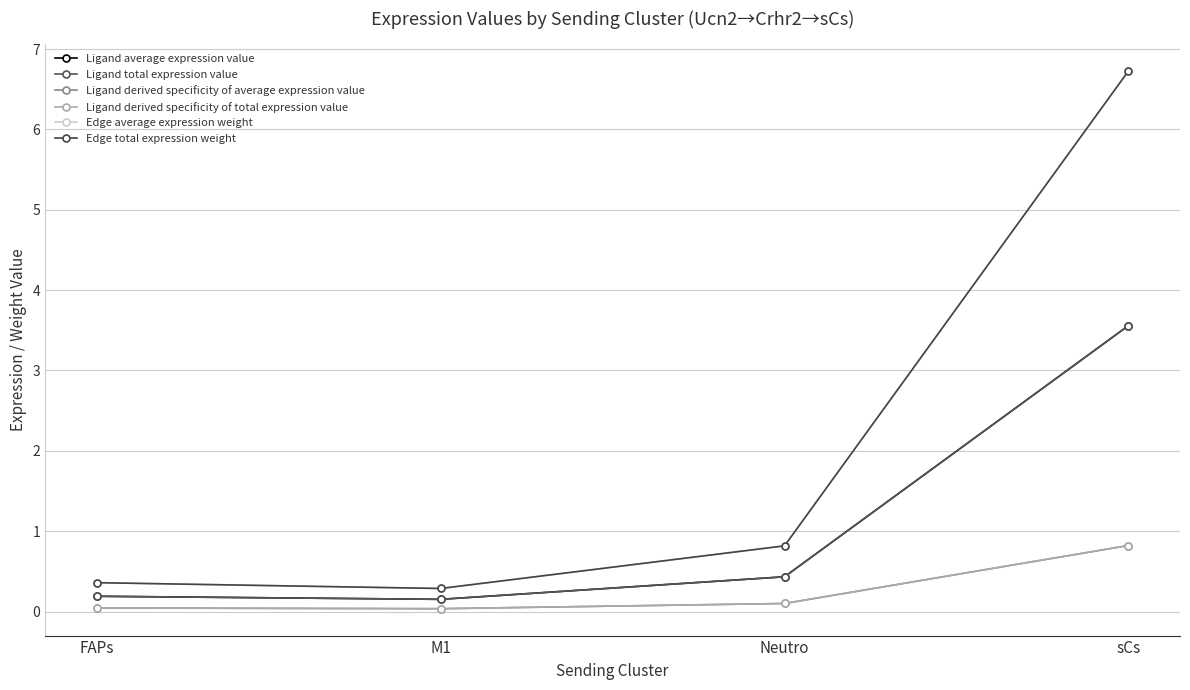

Reading left to right, list all the values displayed in this chart.

Ligand average expression value: 0.2	0.2	0.4	3.6
Ligand total expression value: 0.2	0.2	0.4	3.6
Ligand derived specificity of average expression value: 0.0	0.0	0.1	0.8
Ligand derived specificity of total expression value: 0.0	0.0	0.1	0.8
Edge average expression weight: 0.4	0.3	0.8	6.7
Edge total expression weight: 0.4	0.3	0.8	6.7